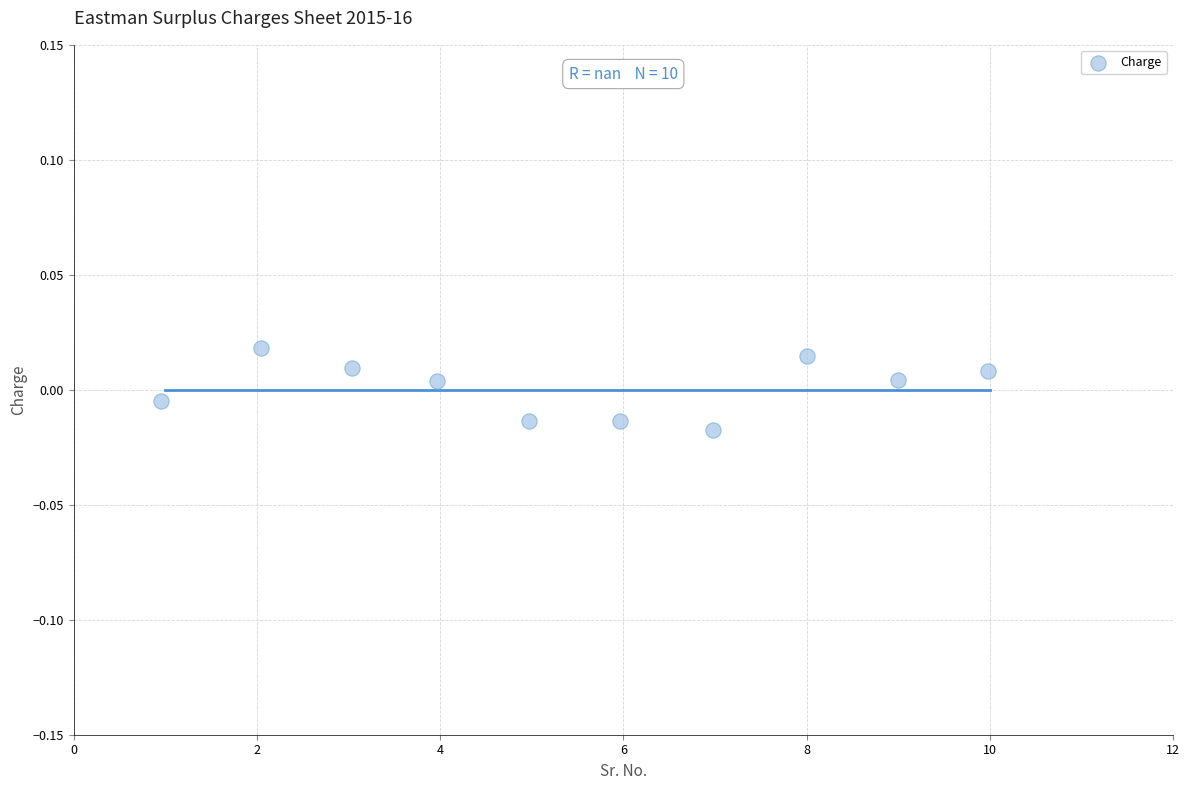

What is the average X value?

5.5